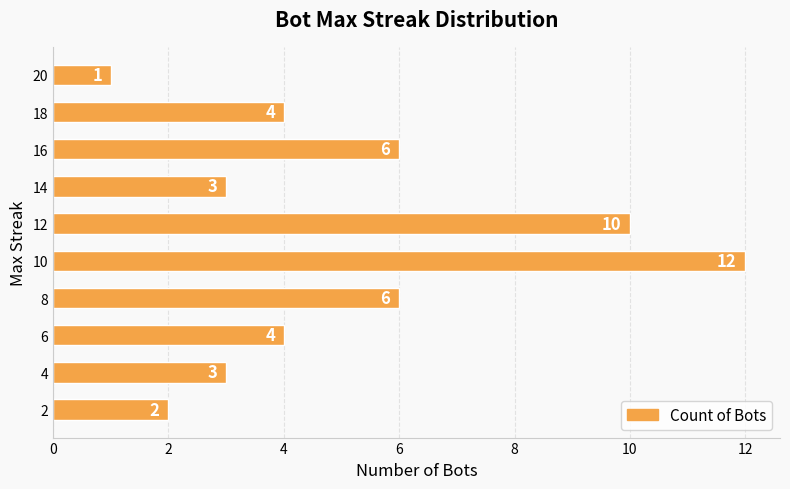

Which has a higher value, 2 or 8?

8